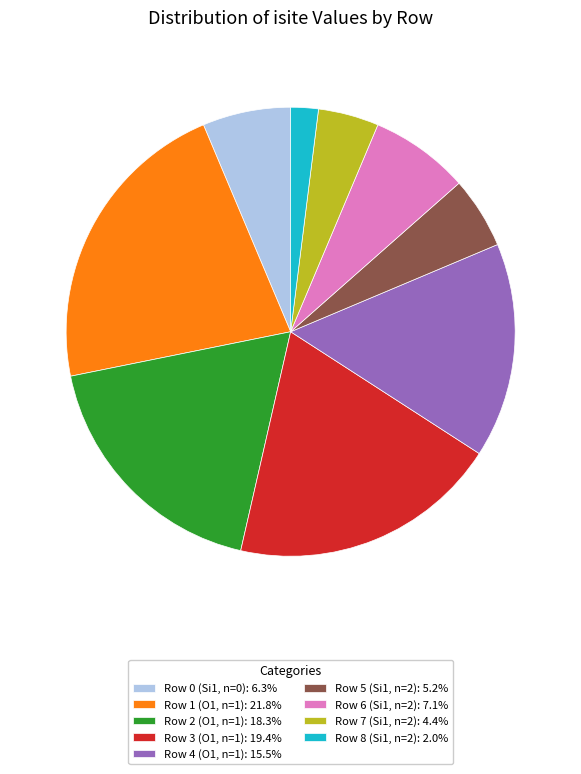

Count the number of slices in the pie.

9